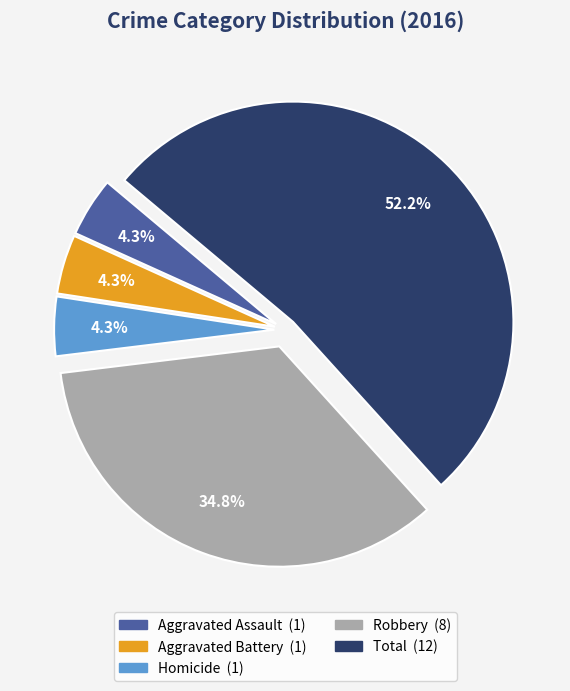

Is there any slice that represents more than half of the pie?

Yes